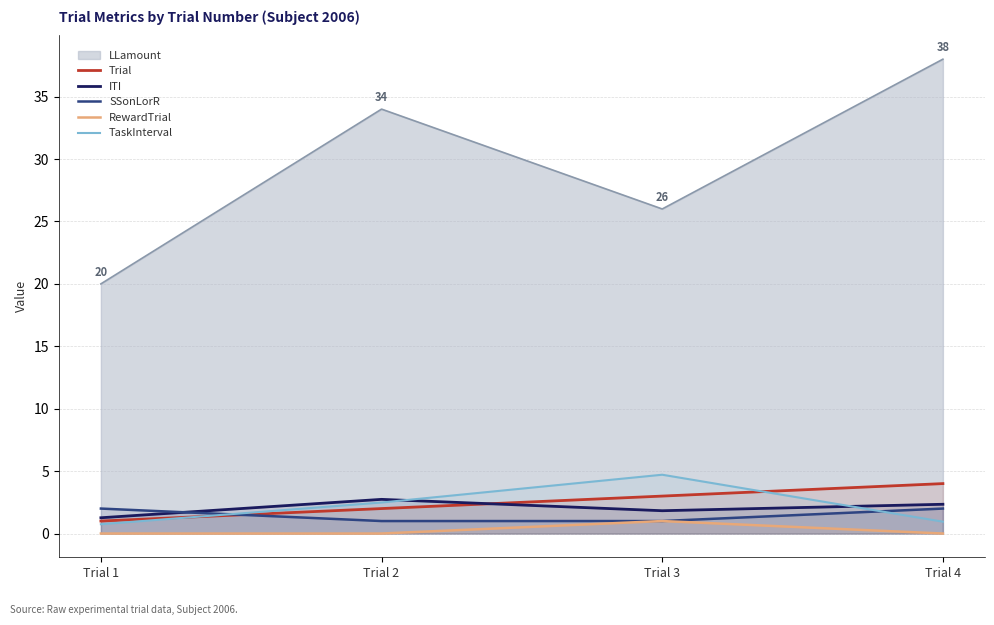

What is the lowest value of the Trial series?

1.0